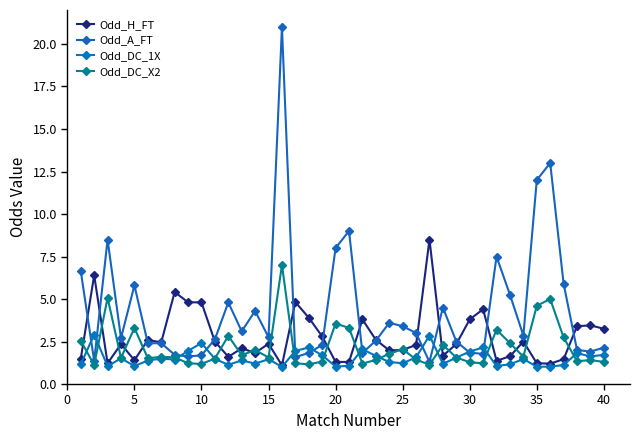

True or false: Odd_DC_X2 and Odd_H_FT cross at least once.

True